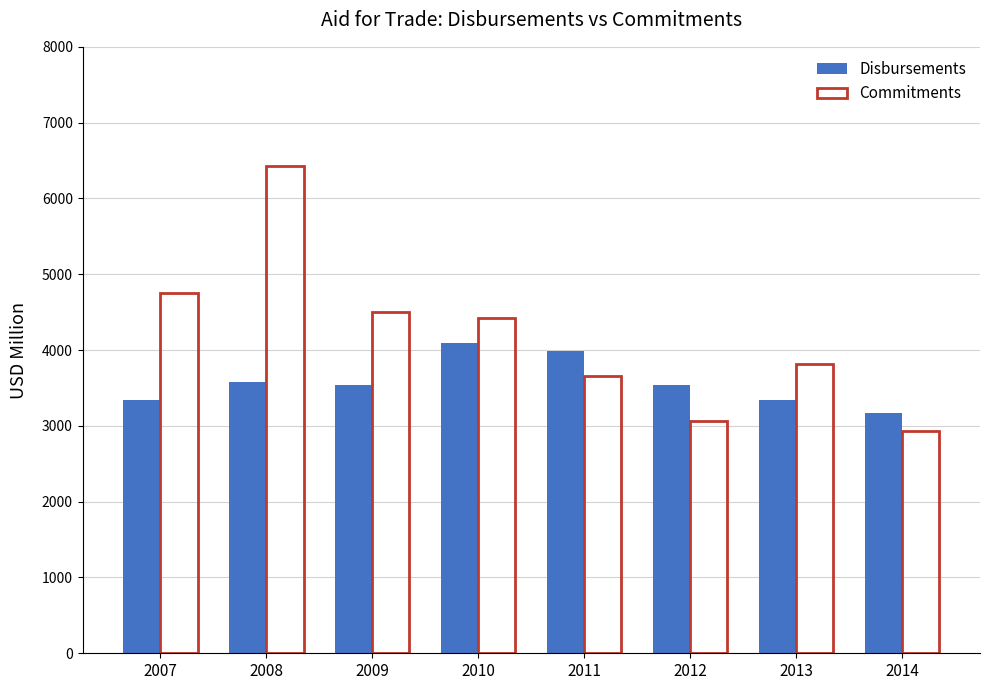

True or false: Disbursements has a value of 3532.5 at 2012.

True